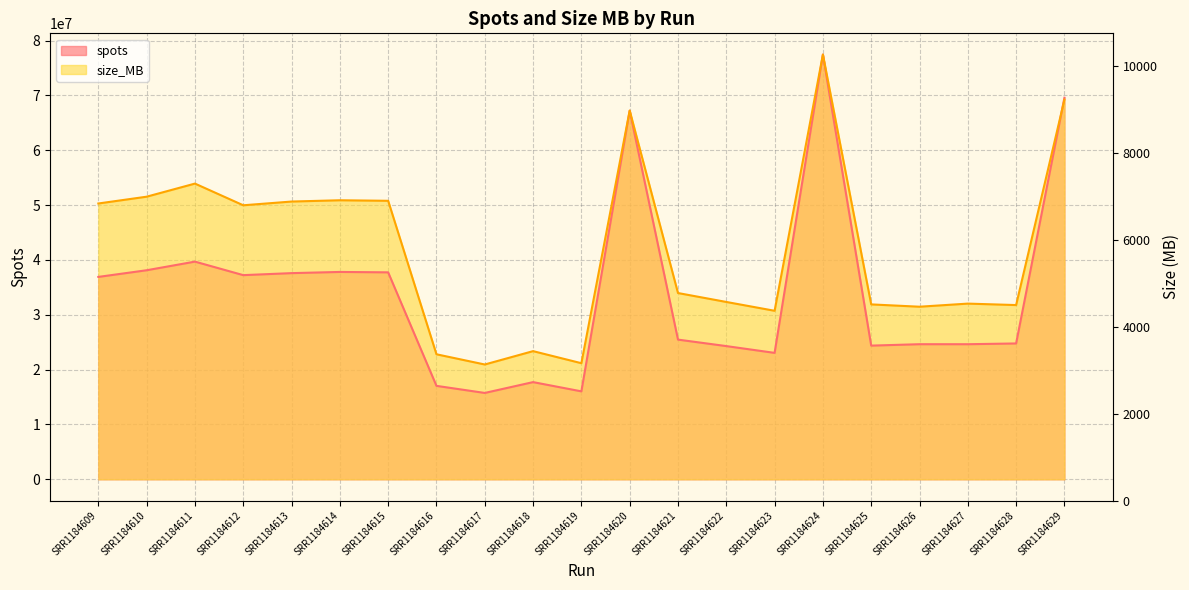

What is the sum of all spots values?

717157951.0